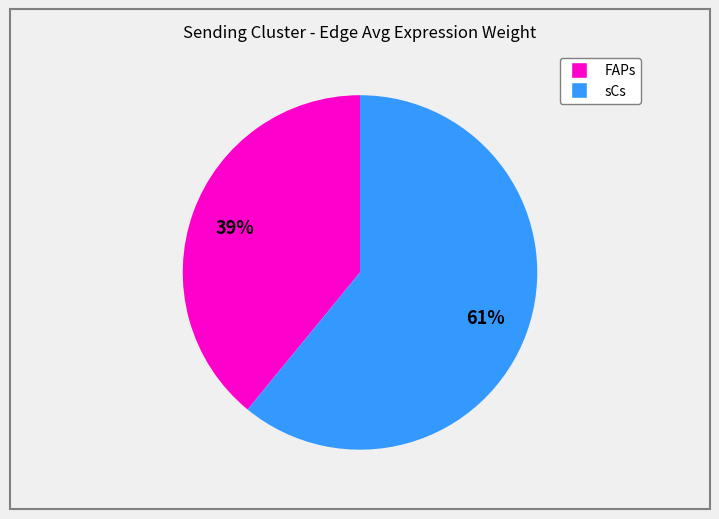

To the nearest percent, what is the difference between the largest and smallest slice percentages?

22%